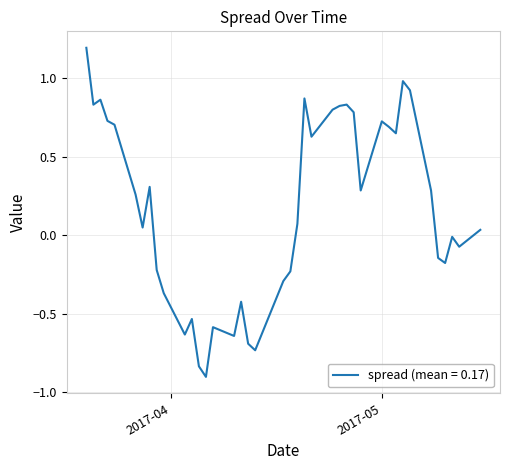

What is the minimum value shown in the chart?

-0.9